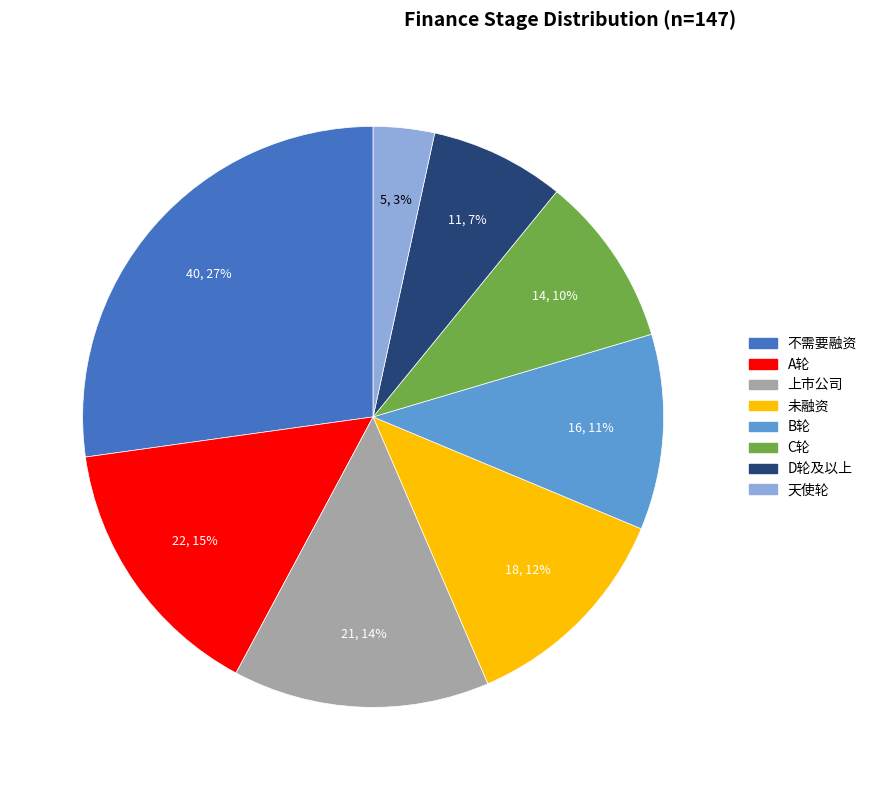

Is there a majority slice in this chart?

No